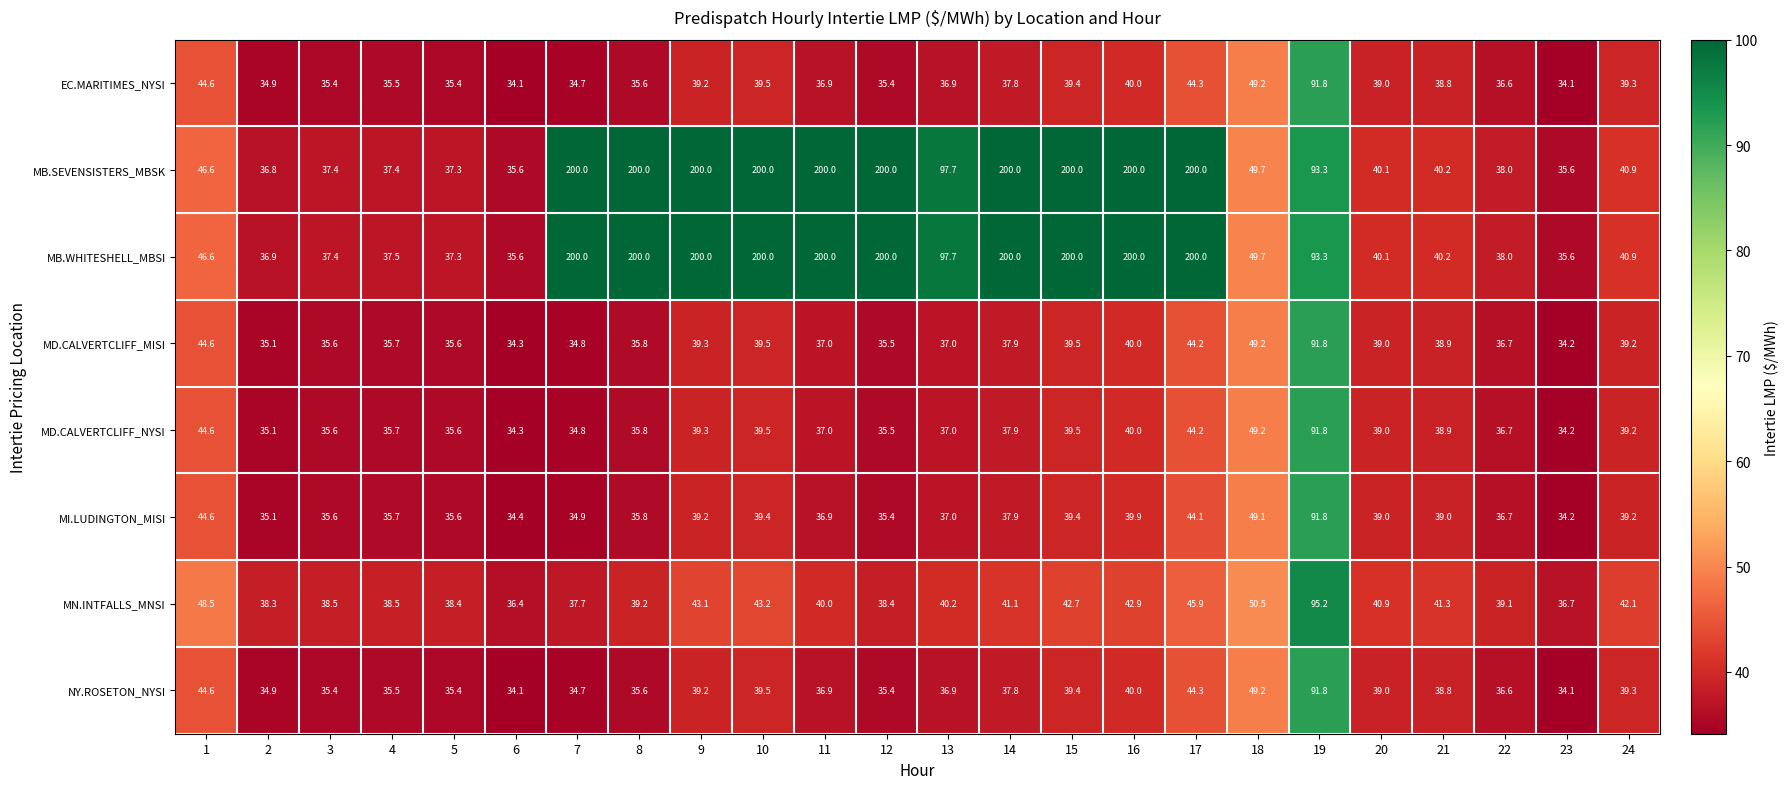

What is the sum of the MB.SEVENSISTERS_MBSK values at 19 and 1?

139.9